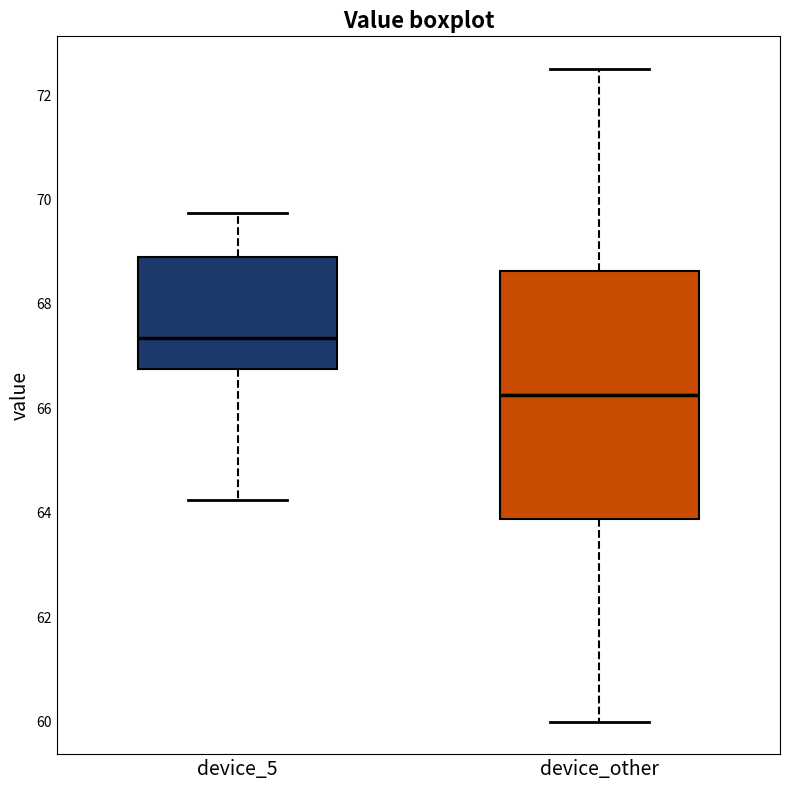

Which box is the tallest, from its lower edge to its upper edge?

device_other